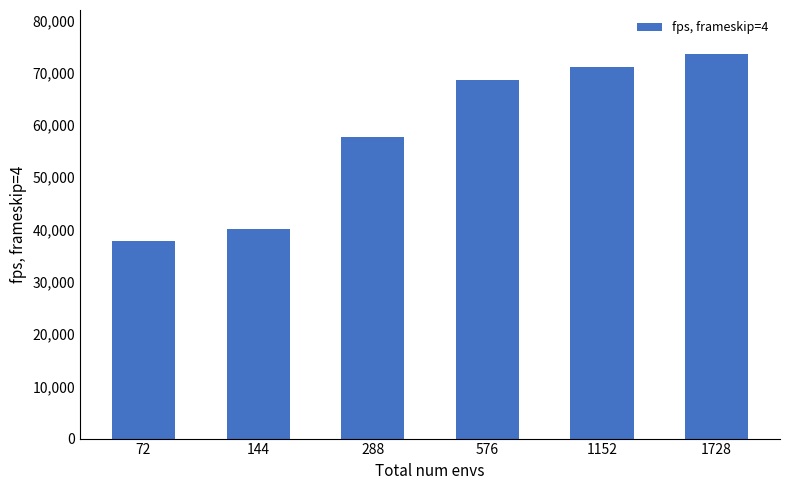

Is it true that the value at 576 is 120895?

False